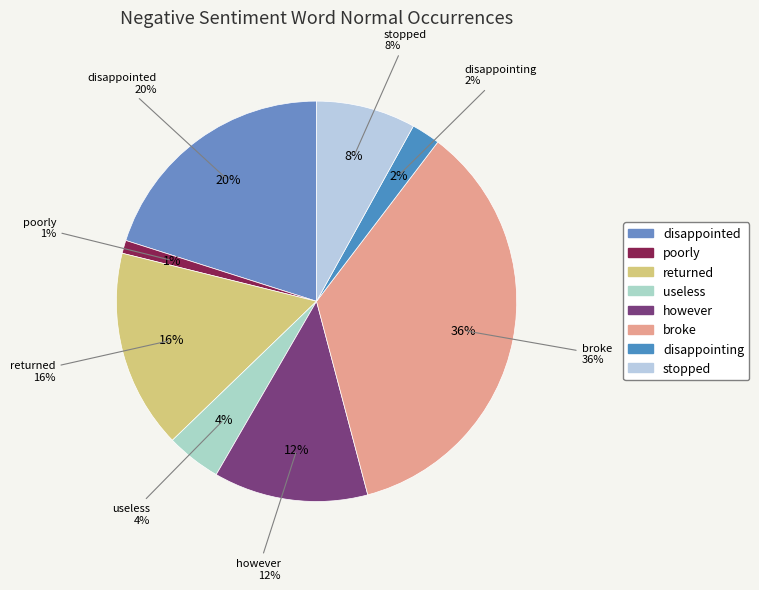

To the nearest percent, what is the combined percentage of poorly and stopped?

9%